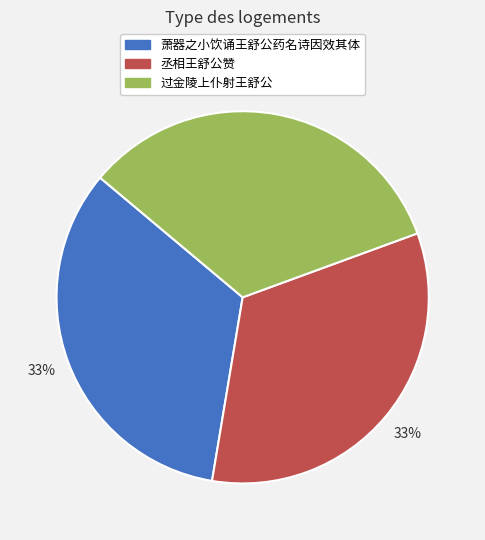

Count the number of slices in the pie.

3